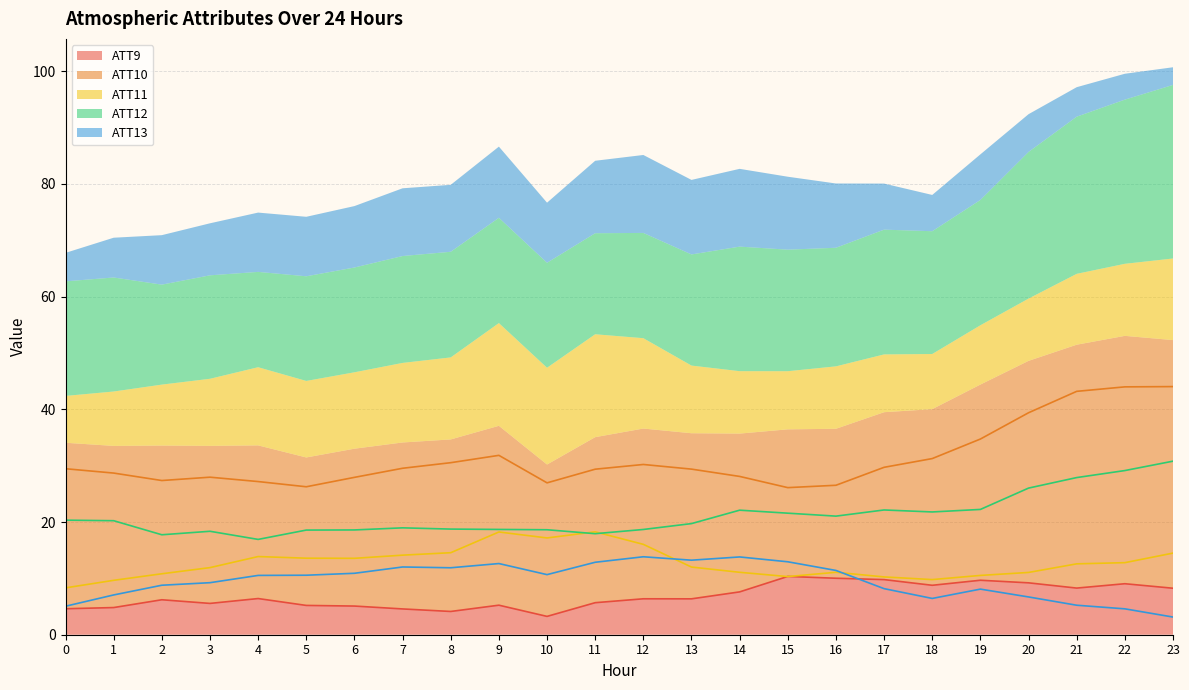

The ATT12 series shows 31.4 at 10. True or false?

False